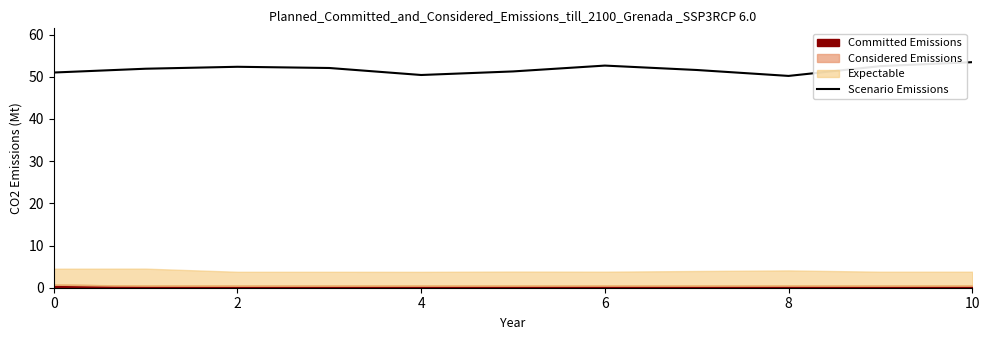

What is the difference between the values at 10 and 8?

3.3